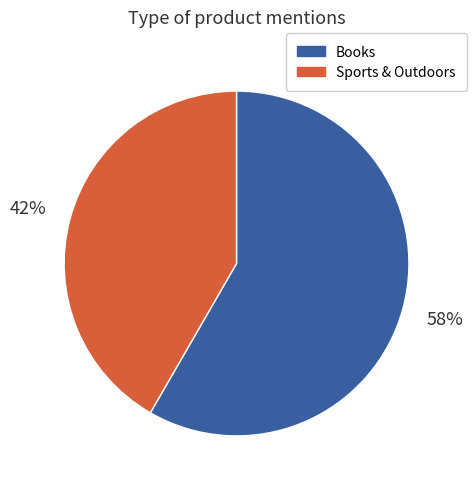

Count the number of slices in the pie.

2